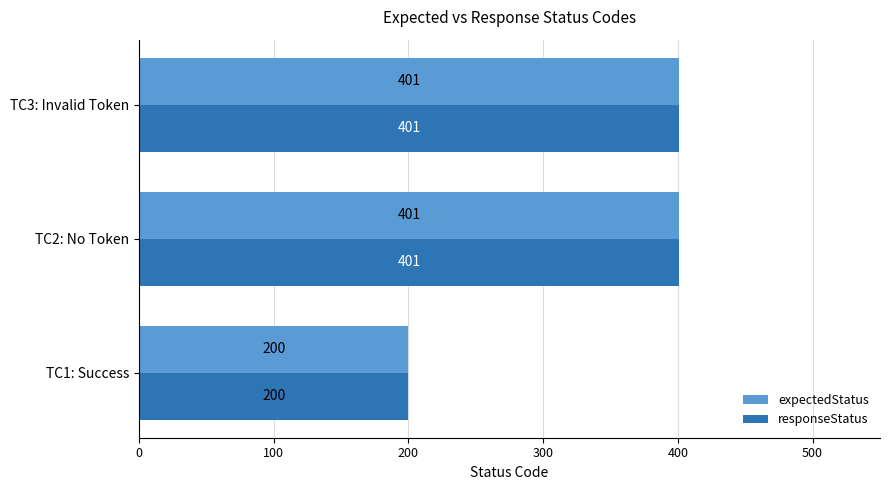

The responseStatus series shows 401 at TC2: No Token. True or false?

True